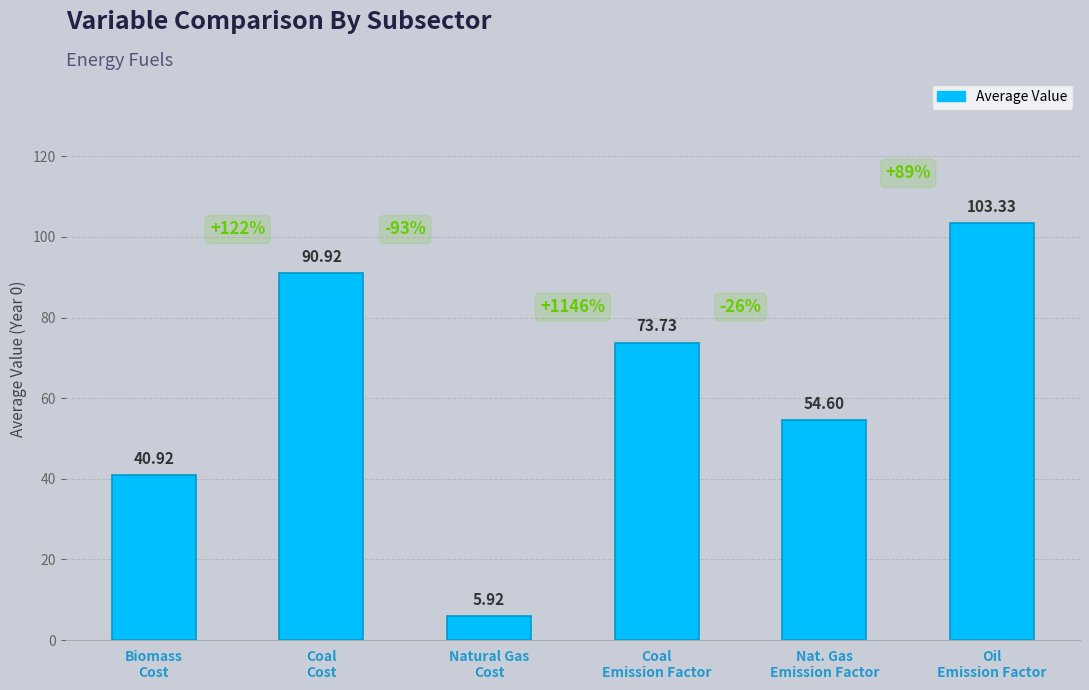

Reading left to right, list all the values displayed in this chart.

Biomass
Cost=40.9	Coal
Cost=90.9	Natural Gas
Cost=5.9	Coal
Emission Factor=73.7	Nat. Gas
Emission Factor=54.6	Oil
Emission Factor=103.3